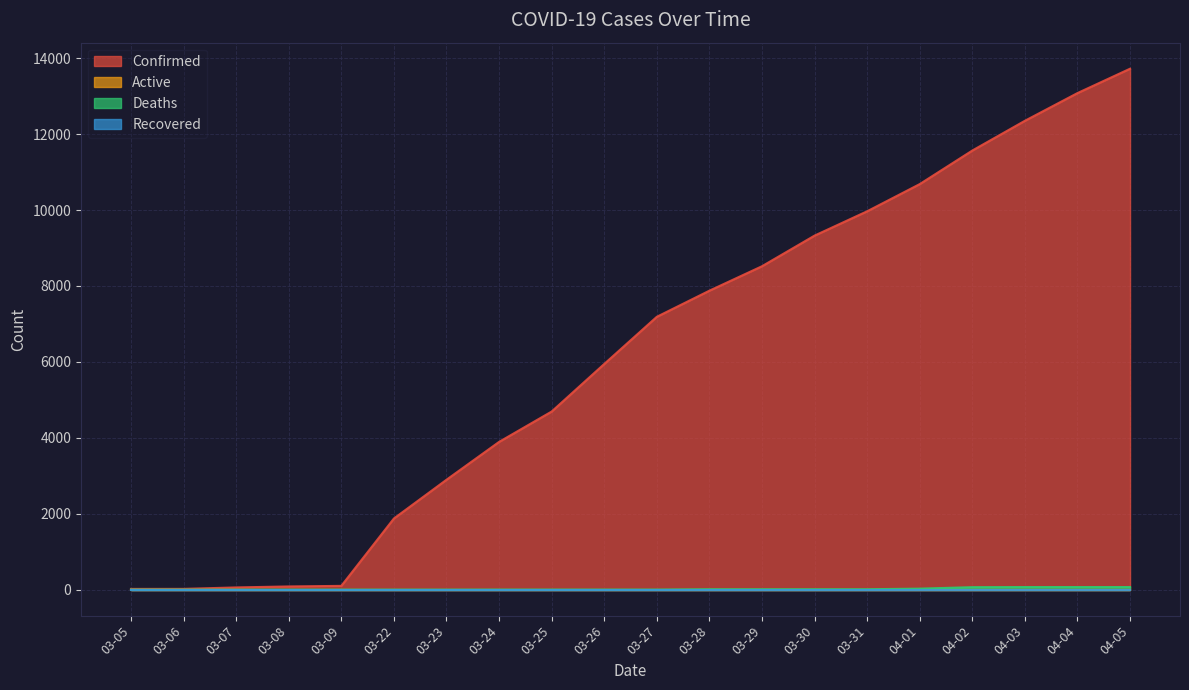

True or false: Confirmed and Deaths intersect in this chart.

False